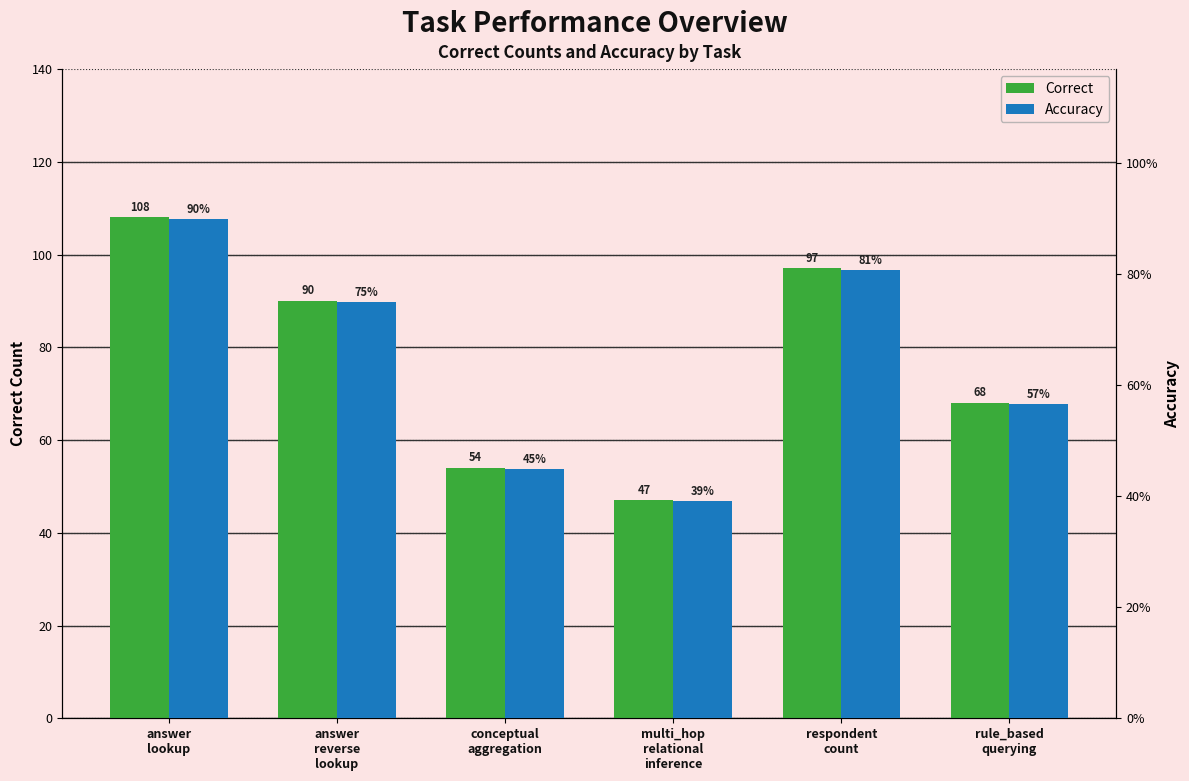

At how many categories does at least one series exceed 69?

3